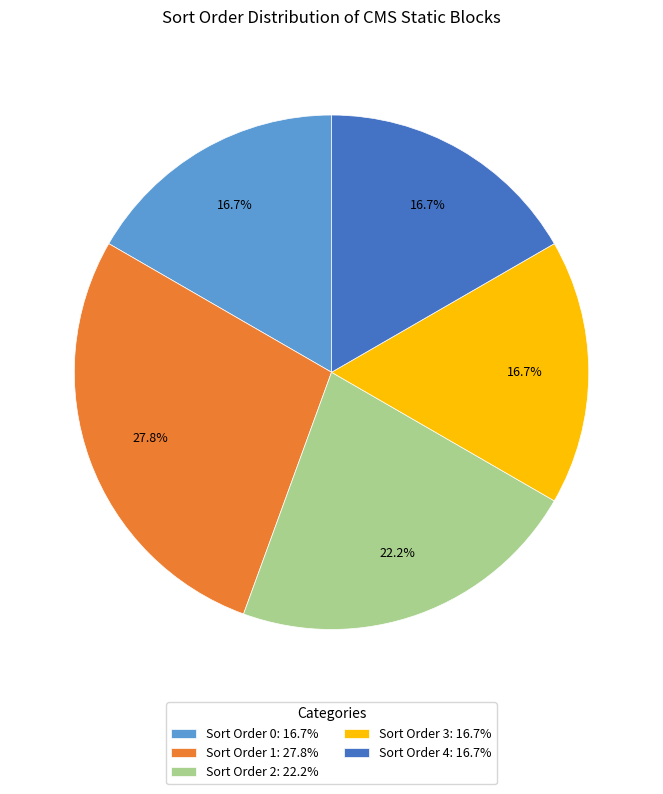

Count the number of slices in the pie.

5